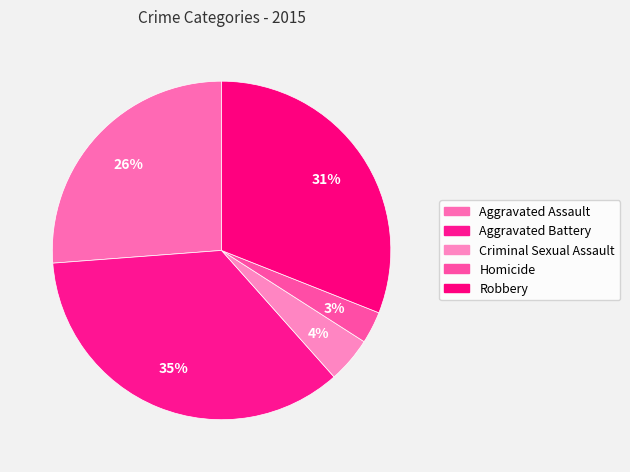

Does Homicide account for over 50% of the chart?

No